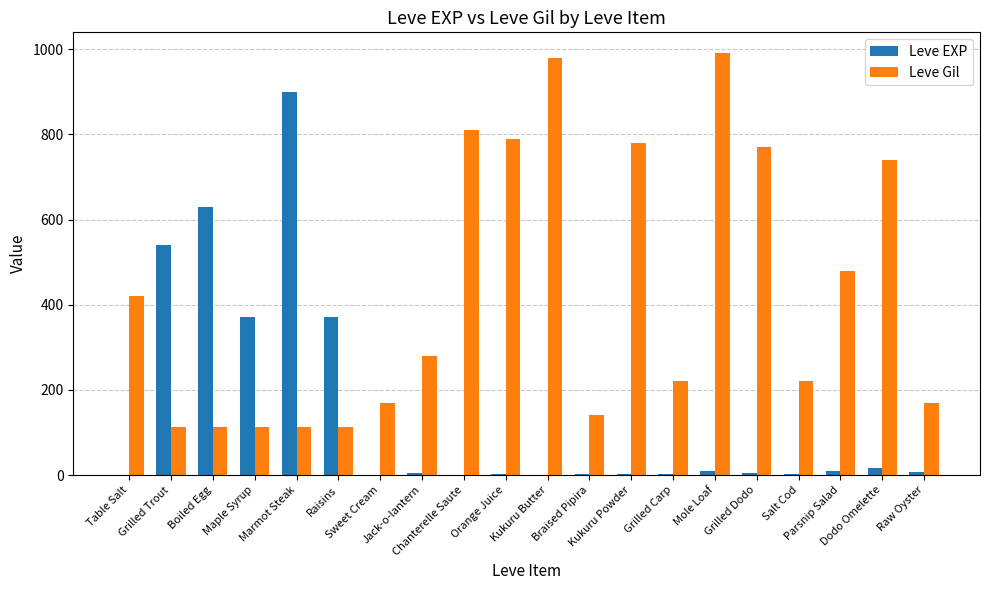

Which series has the widest spread of values?

Leve EXP